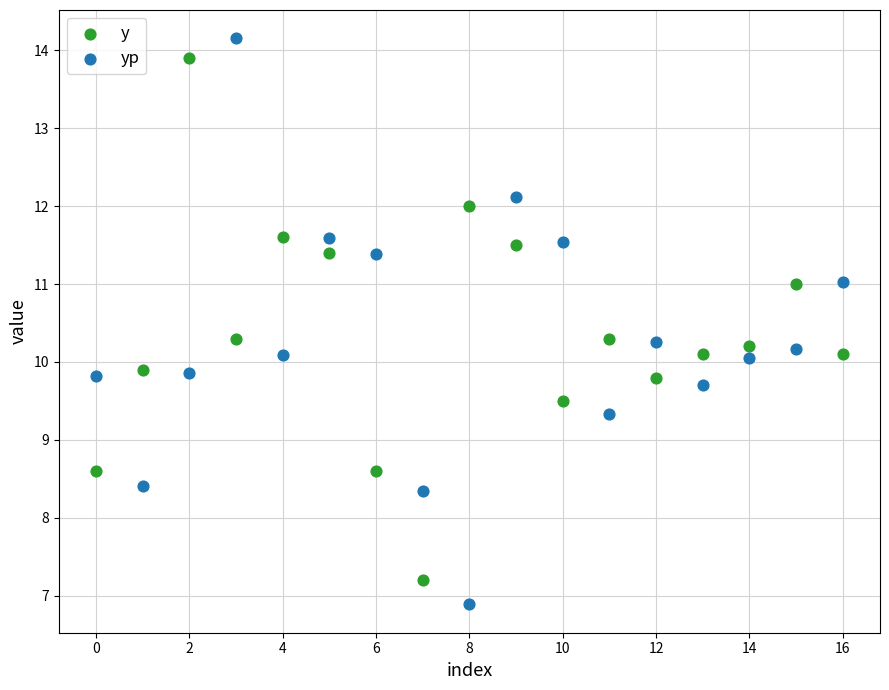

What are all the series names shown in the legend?

y, yp